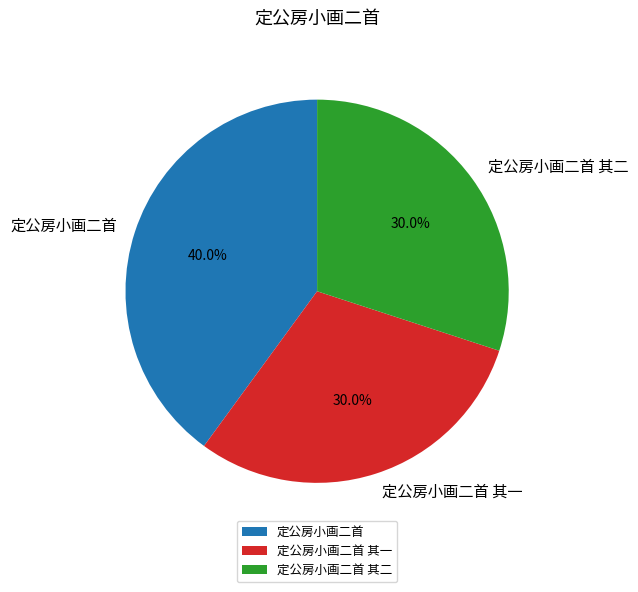

To the nearest percent, what is the average slice percentage?

33%